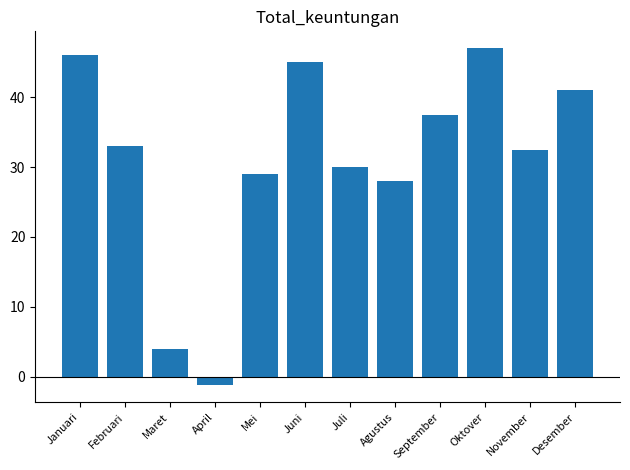

Reading left to right, what are all the values shown in this chart?

46.0	33.0	4.0	-1.2	29.0	45.0	30.0	28.0	37.5	47.0	32.5	41.0